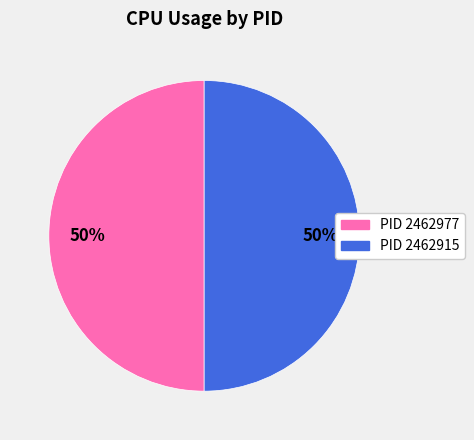

Rank the categories by value from highest to lowest.

2462977, 2462915